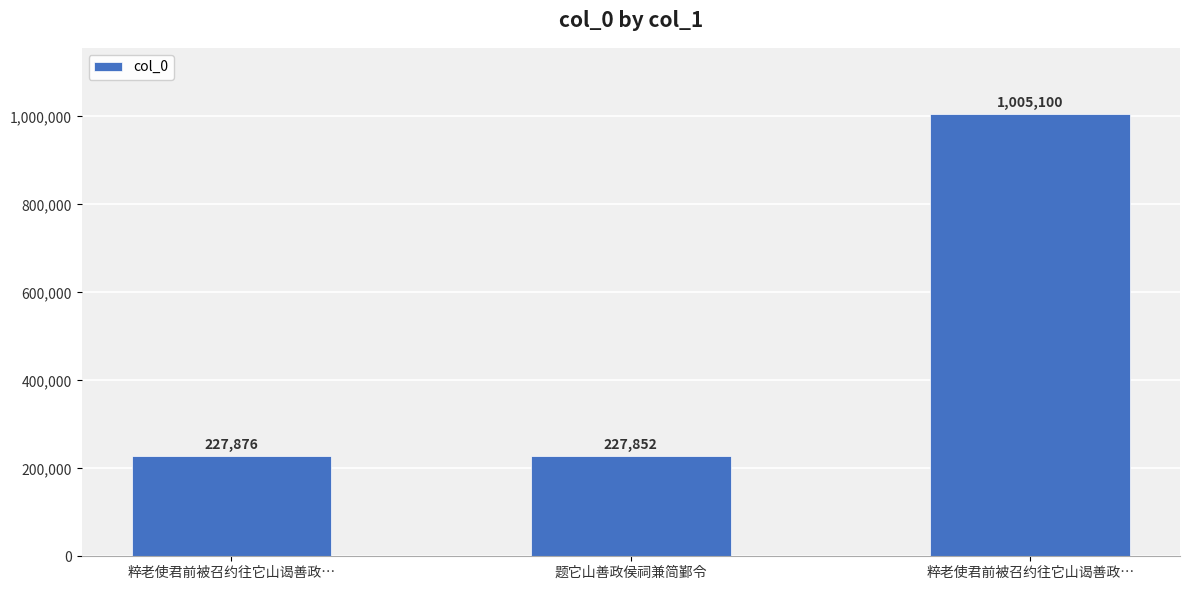

What is the minimum value shown in the chart?

227852